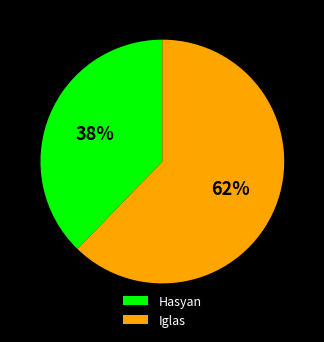

What percentage is the Iglas slice, to the nearest percent?

62%